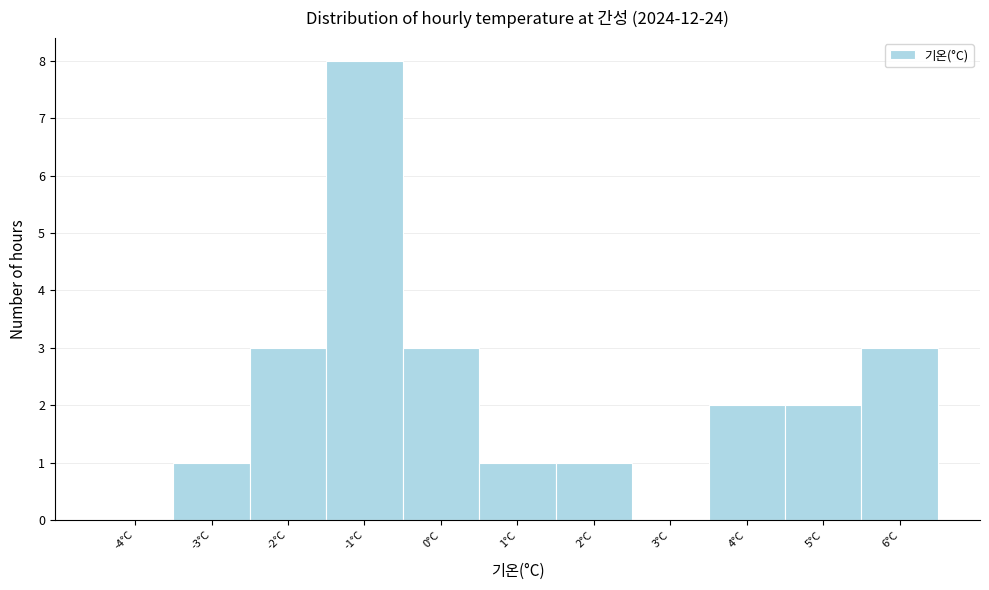

Reading left to right, transcribe this chart: for each bar, give the range it covers on the x-axis and its height. The values are not printed on the chart, so give them approximately, as read against the axis.

-4.5 to -3.5: 0
-3.5 to -2.5: 1
-2.5 to -1.5: 3
-1.5 to -0.5: 8
-0.5 to 0.5: 3
0.5 to 1.5: 1
1.5 to 2.5: 1
2.5 to 3.5: 0
3.5 to 4.5: 2
4.5 to 5.5: 2
5.5 to 6.5: 3